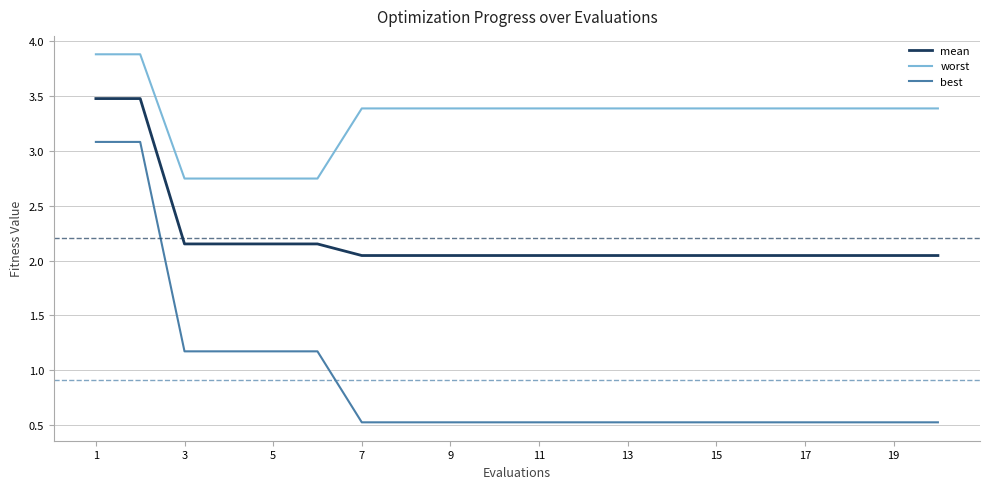

Which series has the largest range (max minus min)?

best